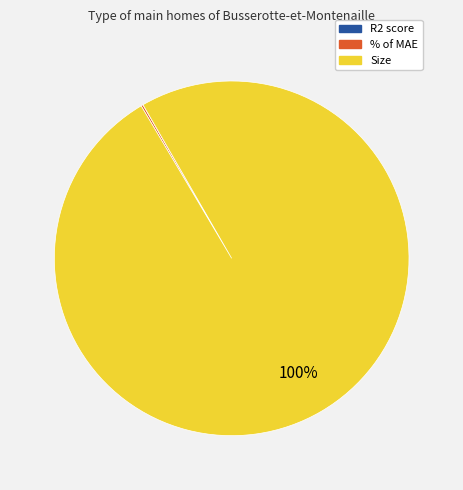

Does any single category account for the majority?

Yes